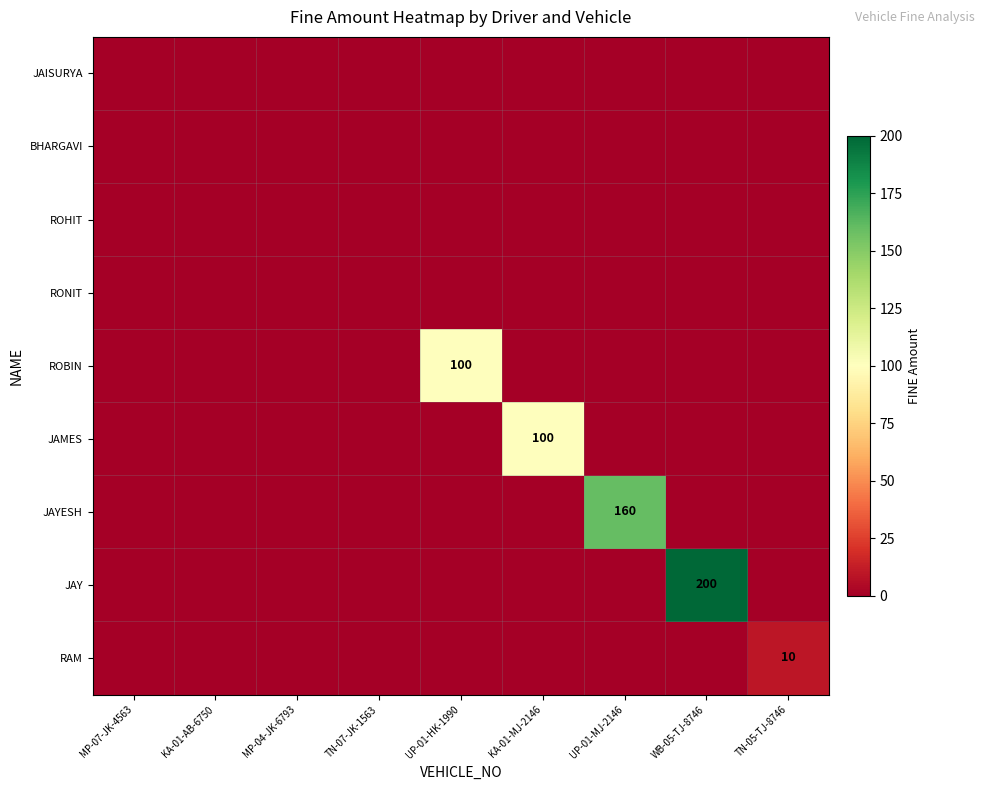

The value of JAMES at KA-01-MJ-2146 is 157. True or false?

False